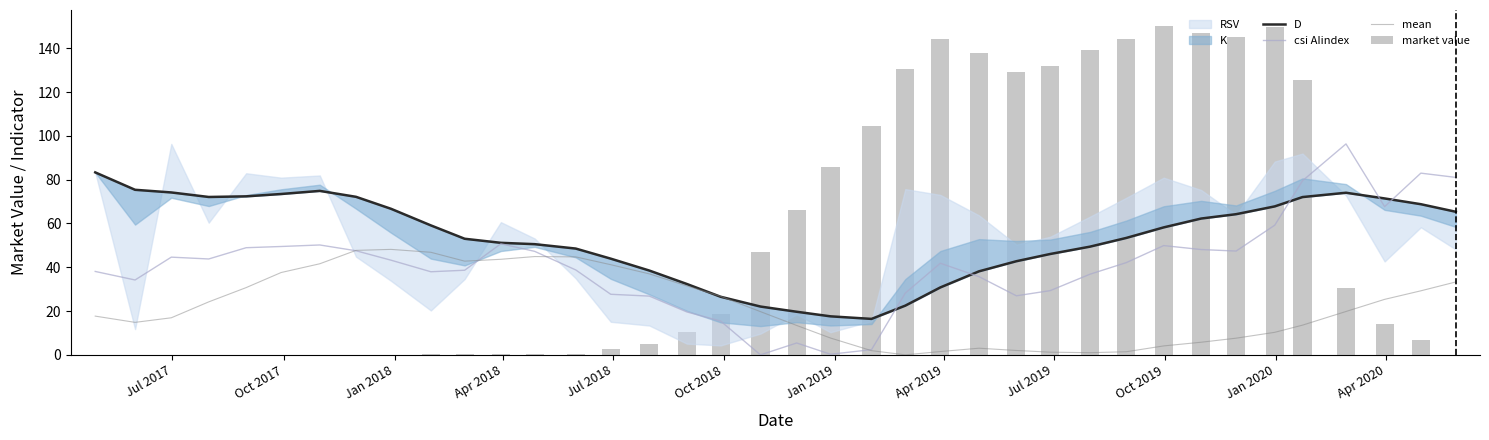

Reading right to left, what are all the values shown in this chart?

D: 65.3	68.8	71.4	74.0	72.1	67.8	64.2	62.2	58.2	53.4	49.4	46.1	42.8	38.1	30.8	22.5	16.4	17.6	19.7	22.1	26.5	32.4	38.5	43.9	48.5	50.5	51.2	53.0	59.1	66.7	72.2	74.9	73.5	72.4	72.1	74.2	75.4	83.3
csi AIindex: 81.0	83.0	67.7	96.3	79.5	59.2	47.4	48.1	49.9	42.1	36.8	29.3	27.0	35.7	41.8	28.2	2.4	0.3	5.4	0.0	15.4	19.6	26.8	27.7	38.8	47.3	50.7	38.6	37.9	43.2	47.5	50.2	49.5	48.9	43.8	44.6	34.2	38.1
mean: 33.3	29.2	25.3	19.8	13.6	10.3	7.6	5.8	4.1	1.4	1.0	1.2	2.0	3.0	1.5	0.0	1.9	7.7	13.4	19.7	26.7	31.5	37.0	41.2	44.7	44.9	43.6	42.8	46.8	48.2	47.7	41.6	37.6	30.7	24.2	16.9	14.8	17.7
market value: 0.0	6.7	14.1	30.4	125.6	149.7	145.1	146.8	150.0	144.3	139.3	131.7	129.3	138.0	144.2	130.7	104.4	86.0	66.1	46.9	18.5	10.5	5.0	2.8	0.4	0.3	0.3	0.4	0.3	0.0	0.0	0.0	0.0	0.0	0.0	0.0	0.0	0.0